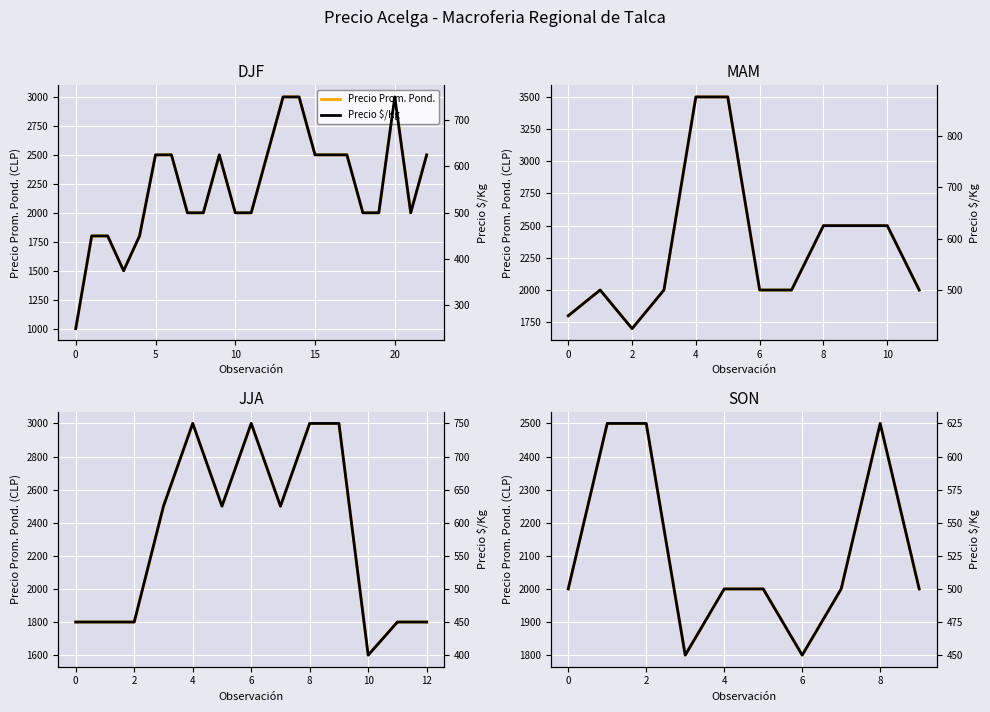

True or false: Precio Prom. Pond. and Precio $/Kg cross at least once.

False